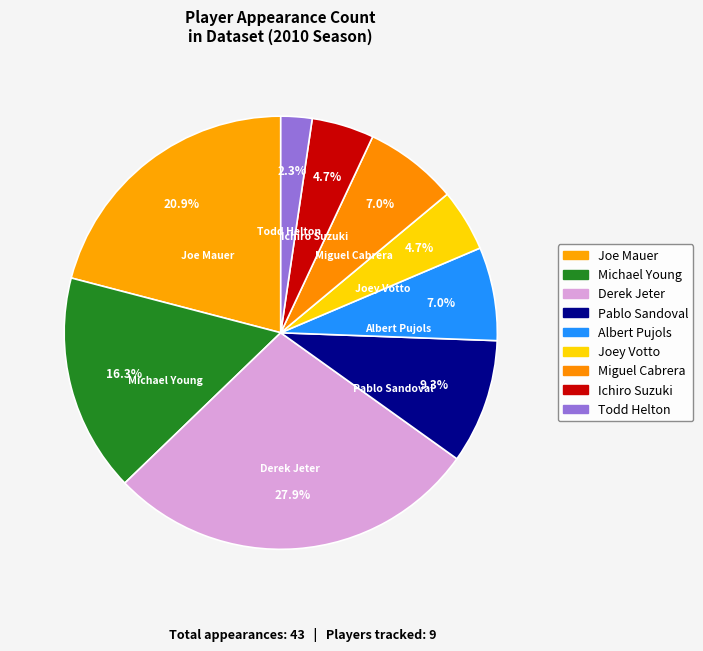

To the nearest percent, what is the difference between the Derek Jeter and Albert Pujols slice percentages?

21%